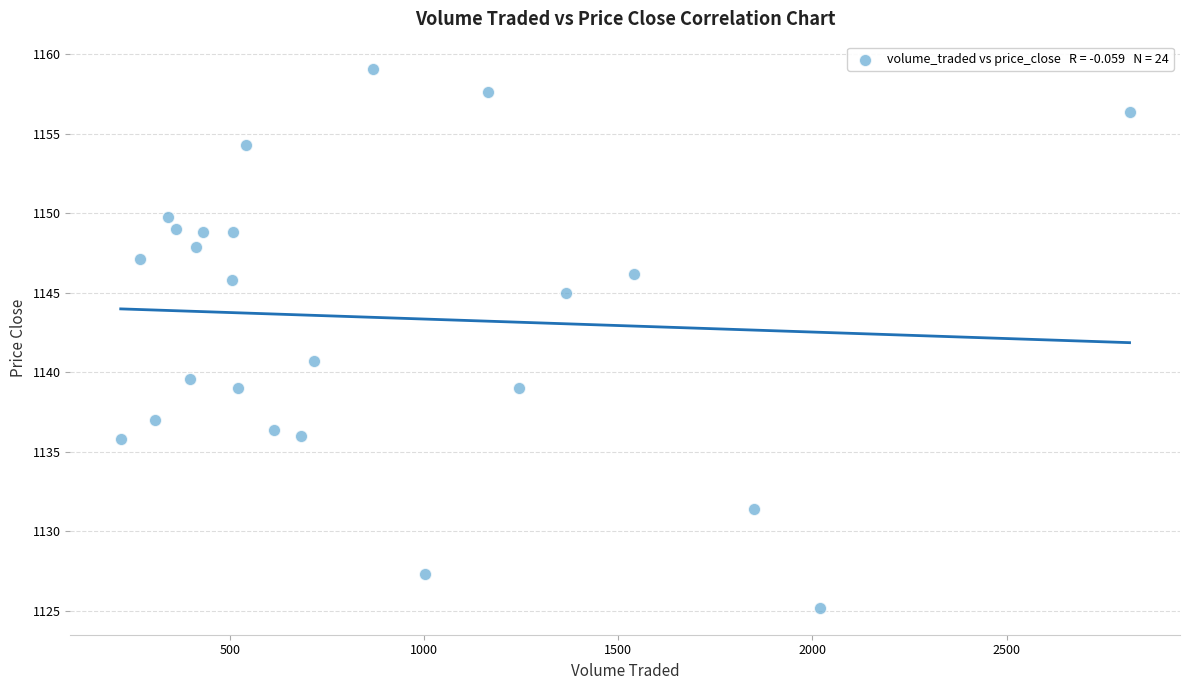

What is the range of Y values (max minus min)?

33.9